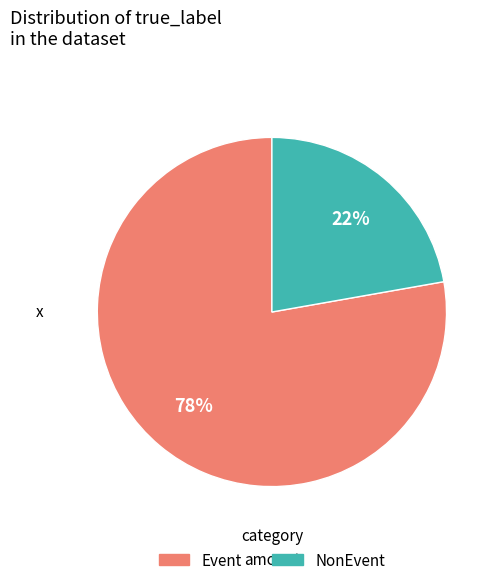

Between Event and NonEvent, which is larger?

Event